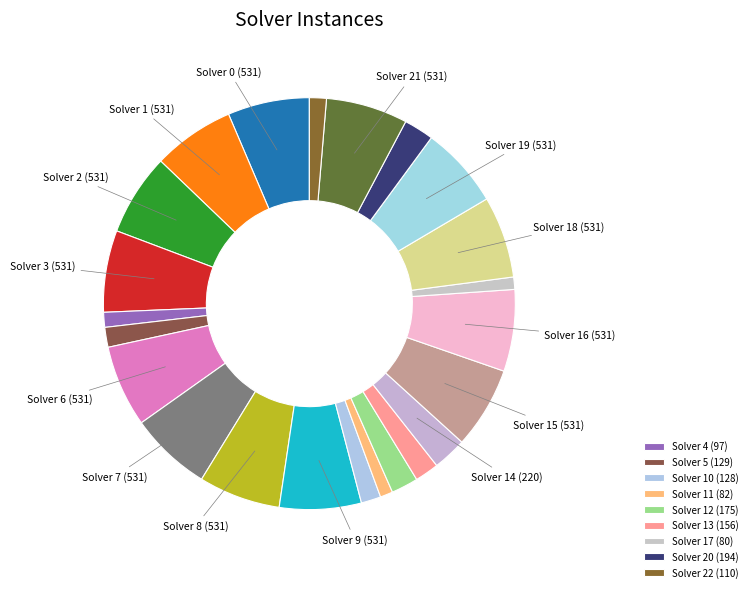

How many segments does this pie chart have?

23